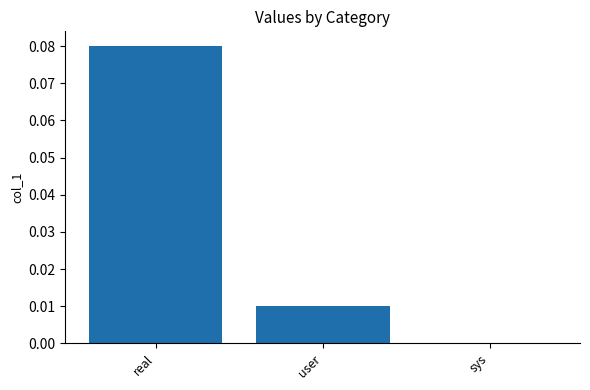

Between real and user, which is larger?

real